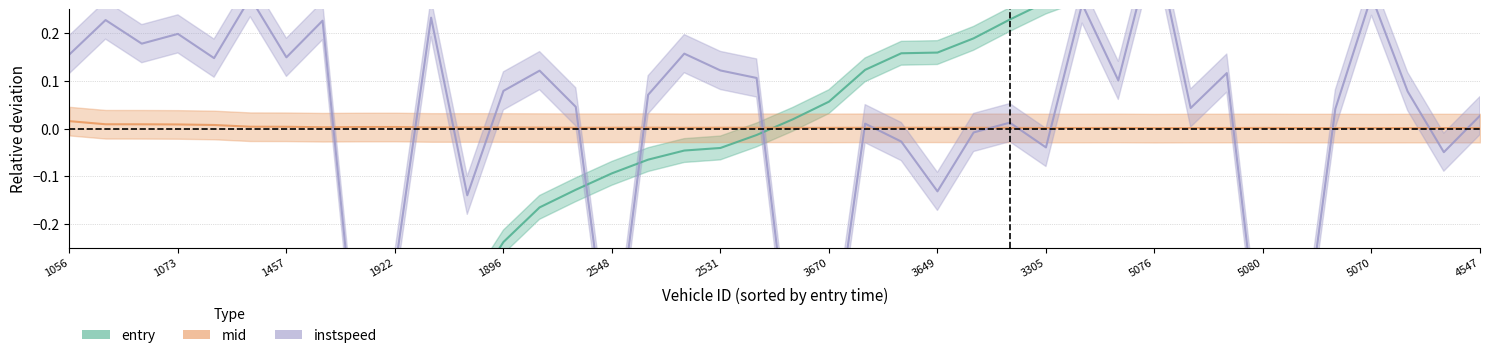

How many times do entry and instspeed cross each other?

5